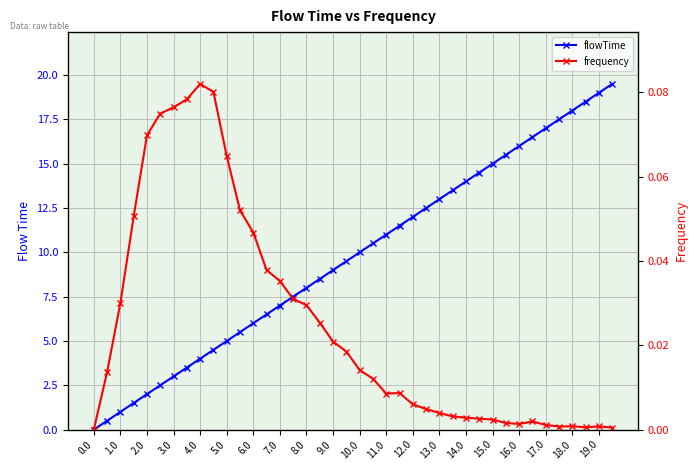

Reading right to left, transcribe all the data shown in this chart.

flowTime: 19.5	19.0	18.5	18.0	17.5	17.0	16.5	16.0	15.5	15.0	14.5	14.0	13.5	13.0	12.5	12.0	11.5	11.0	10.5	10.0	9.5	9.0	8.5	8.0	7.5	7.0	6.5	6.0	5.5	5.0	4.5	4.0	3.5	3.0	2.5	2.0	1.5	1.0	0.5	0.0
frequency: 0.0	0.0	0.0	0.0	0.0	0.0	0.0	0.0	0.0	0.0	0.0	0.0	0.0	0.0	0.0	0.0	0.0	0.0	0.0	0.0	0.0	0.0	0.0	0.0	0.0	0.0	0.0	0.0	0.1	0.1	0.1	0.1	0.1	0.1	0.1	0.1	0.1	0.0	0.0	0.0